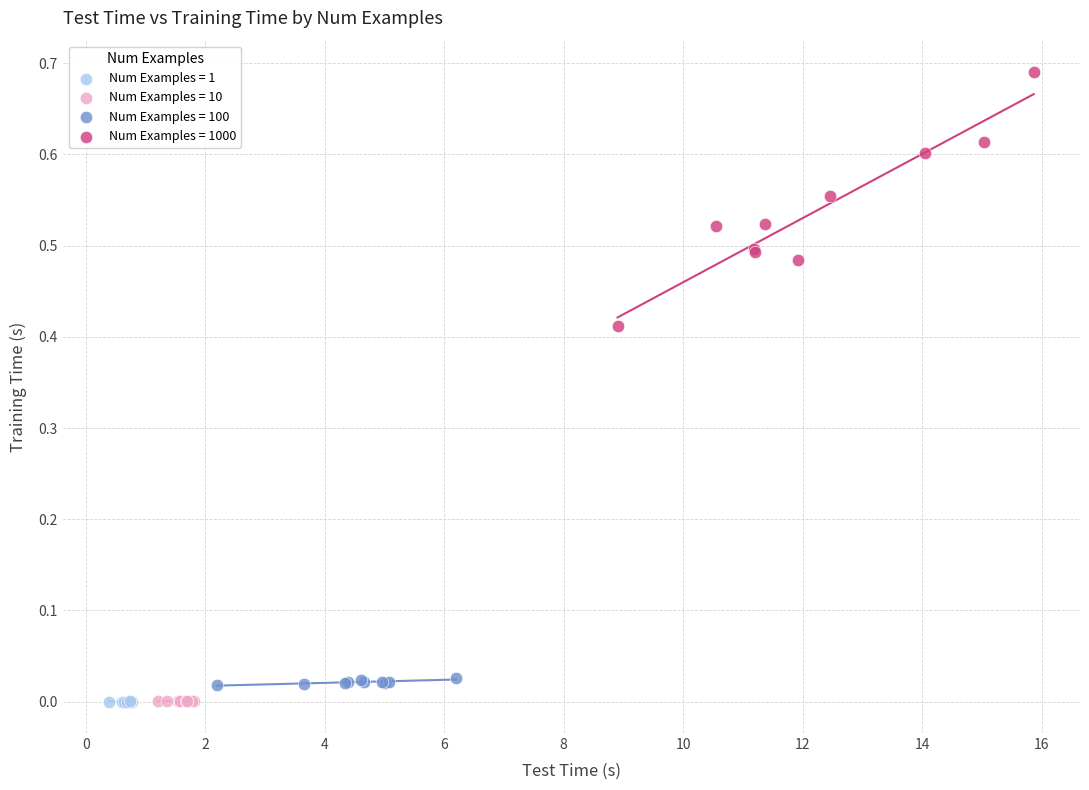

Which series reaches the maximum Y coordinate?

Num Examples = 1000